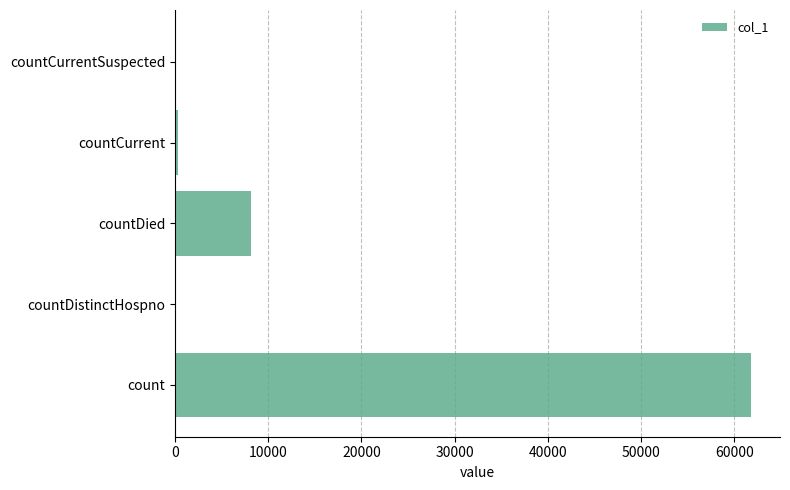

The chart shows a value of 103218 at count. True or false?

False